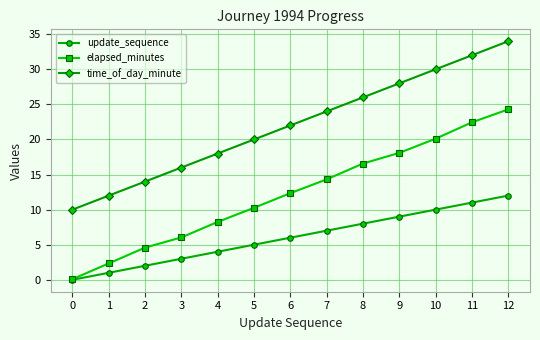

Which series has the largest range (max minus min)?

elapsed_minutes